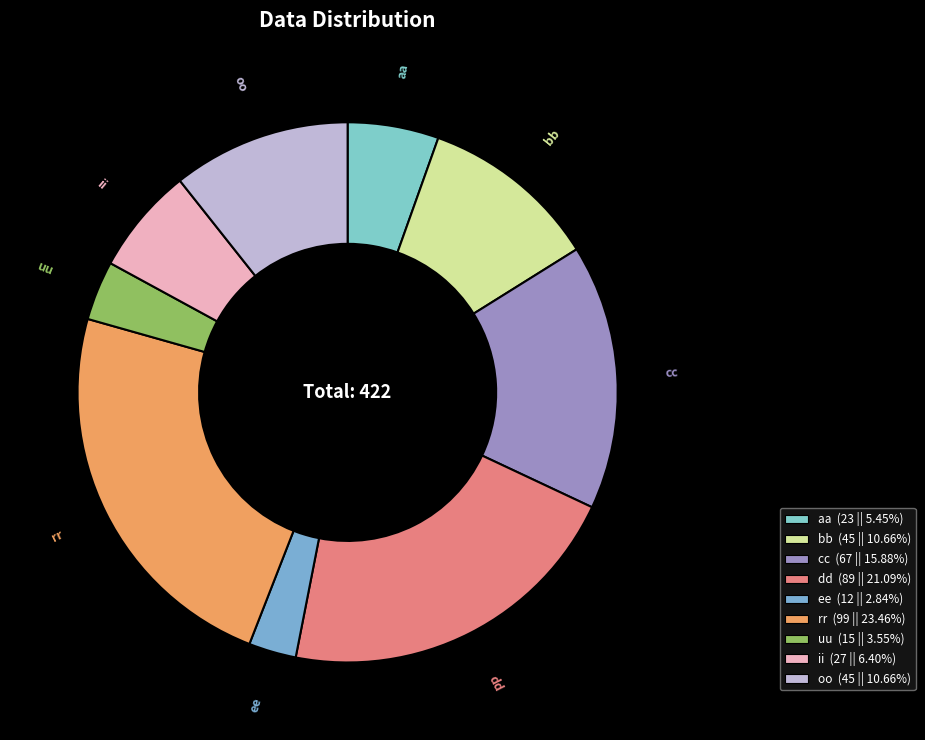

How many segments does this pie chart have?

9